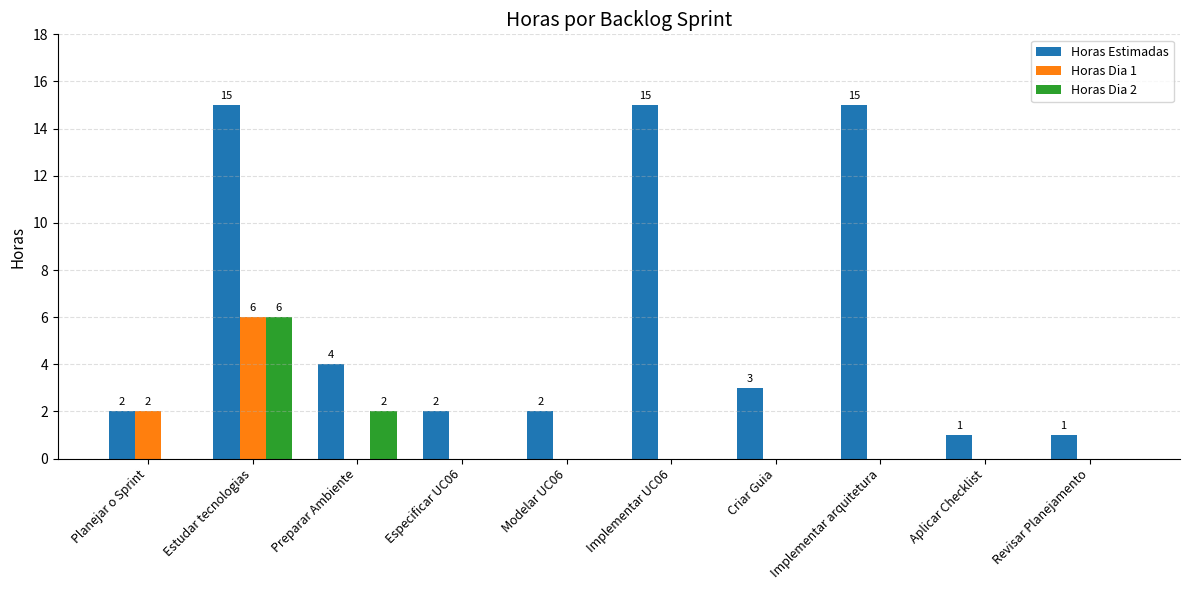

Which series has the largest total across all categories?

Horas Estimadas